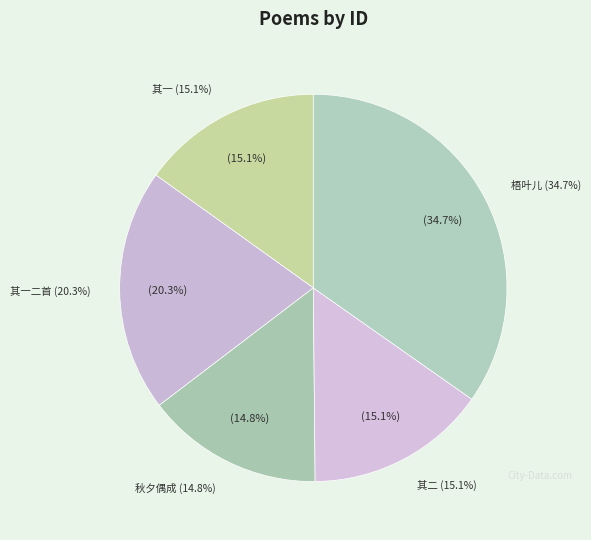

To the nearest percent, what is the average slice percentage?

20%